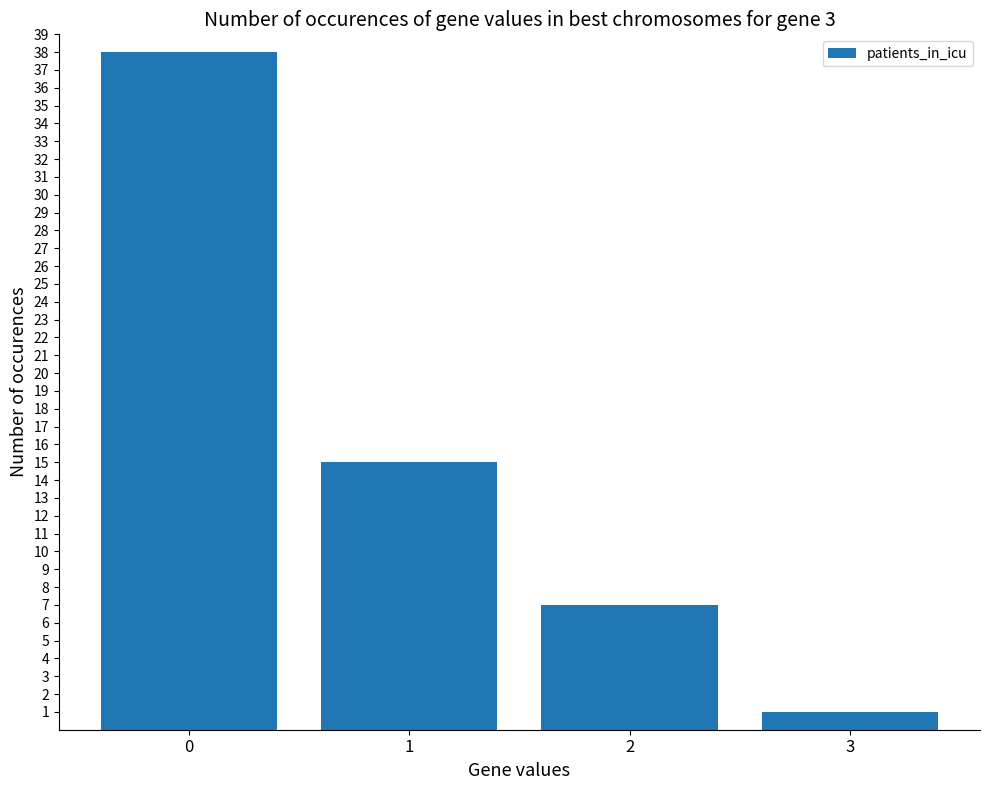

Approximately how many times larger is the value at 0 compared to 3?

38.0